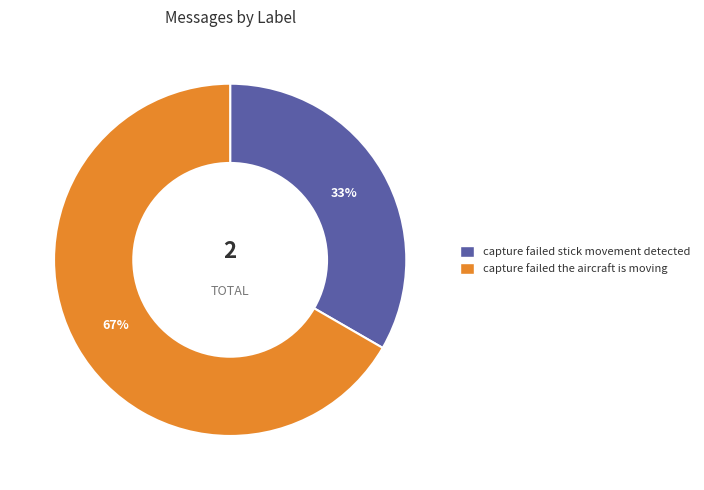

How many slices are in this pie chart?

2